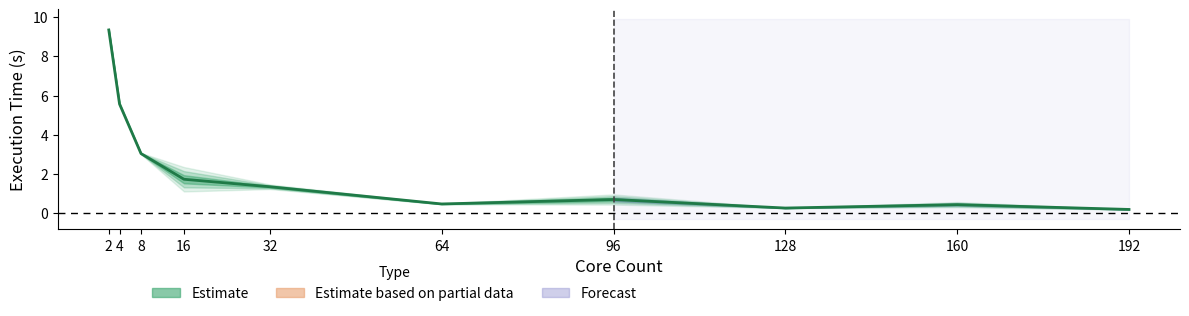

Where does the data first go above 1?

2